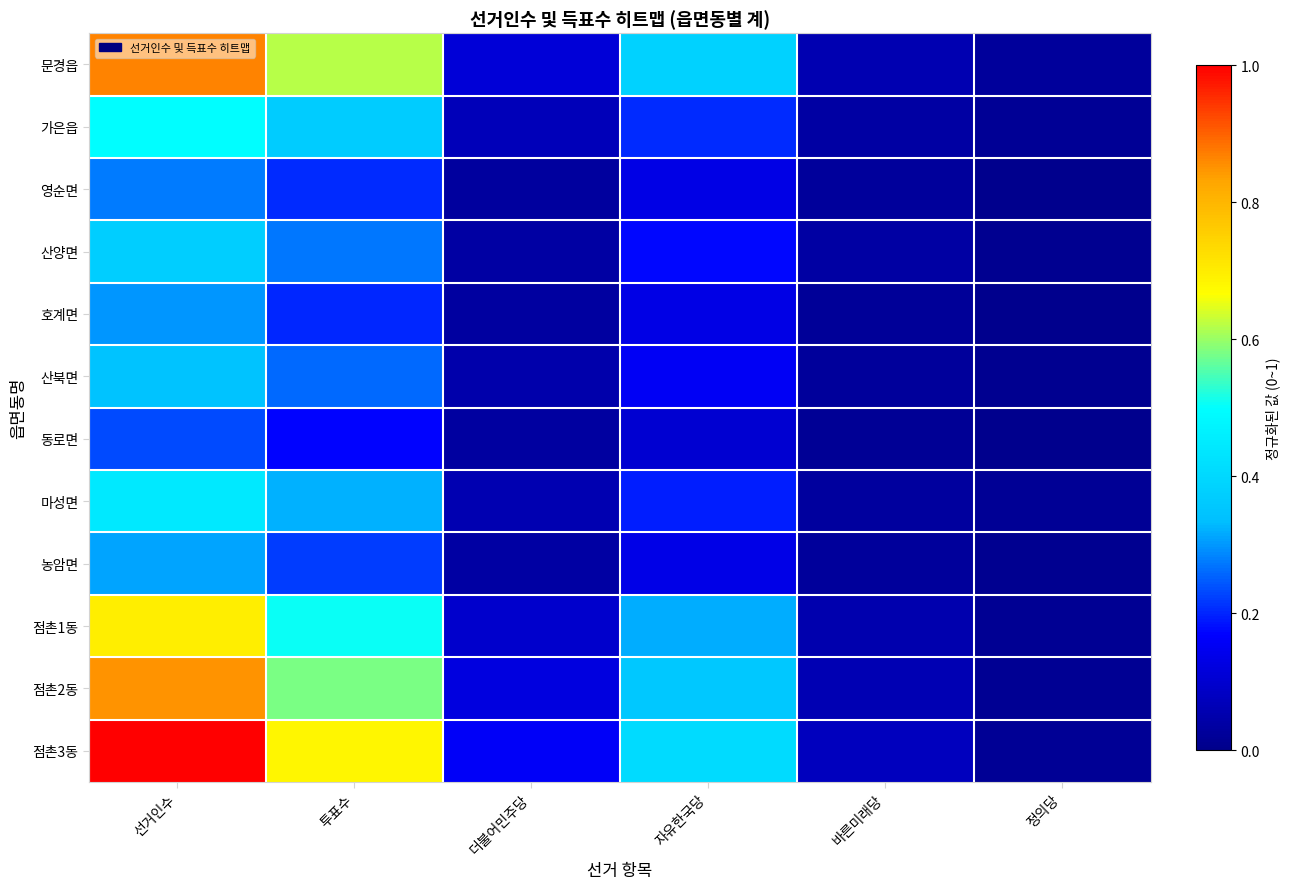

At 정의당, list the series in order from smallest to largest.

영순면, 동로면, 호계면, 산양면, 농암면, 산북면, 점촌1동, 점촌2동, 마성면, 점촌3동, 가은읍, 문경읍